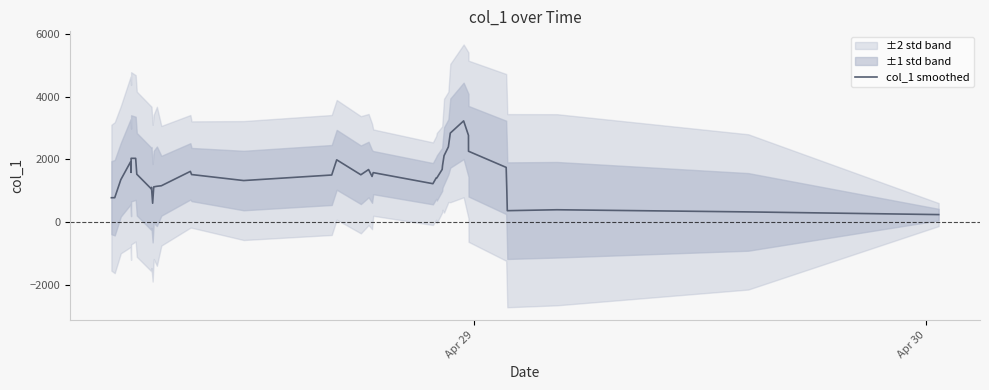

The value at 29 is 661.0. True or false?

False